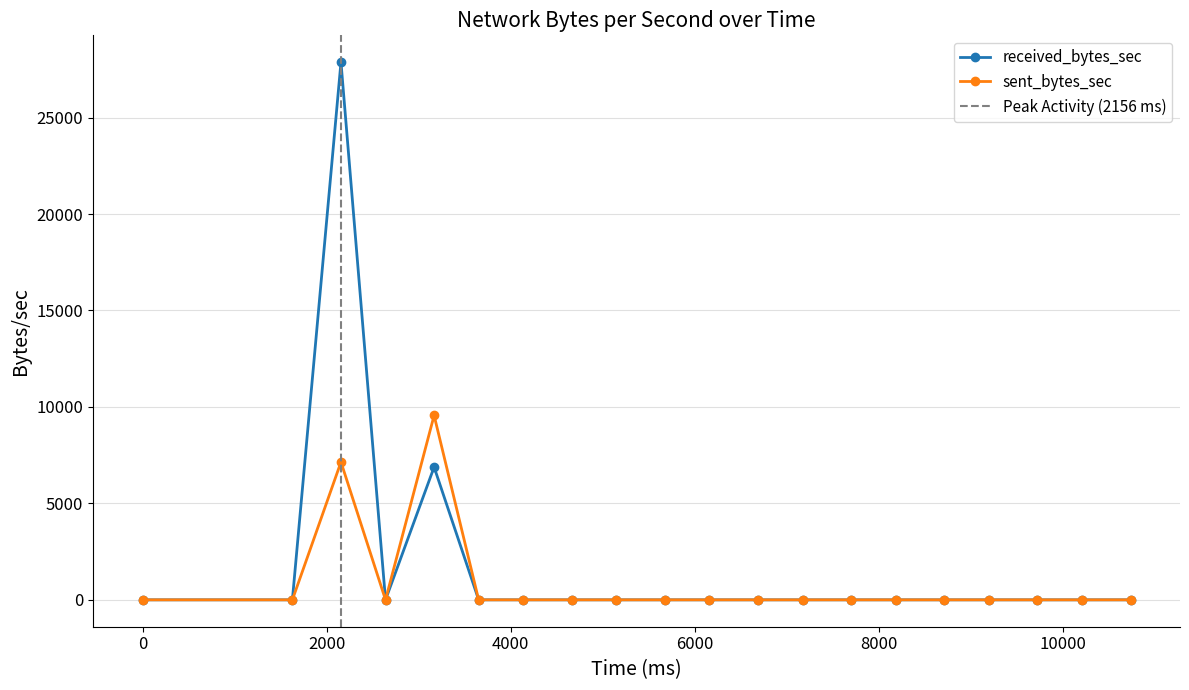

List the series in order of their peak value, lowest first.

sent_bytes_sec, received_bytes_sec